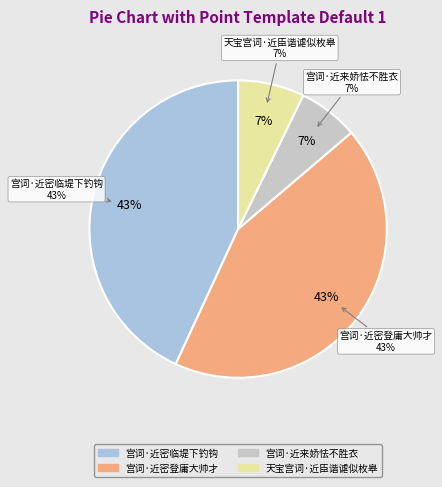

To the nearest percent, what is the average slice percentage?

25%